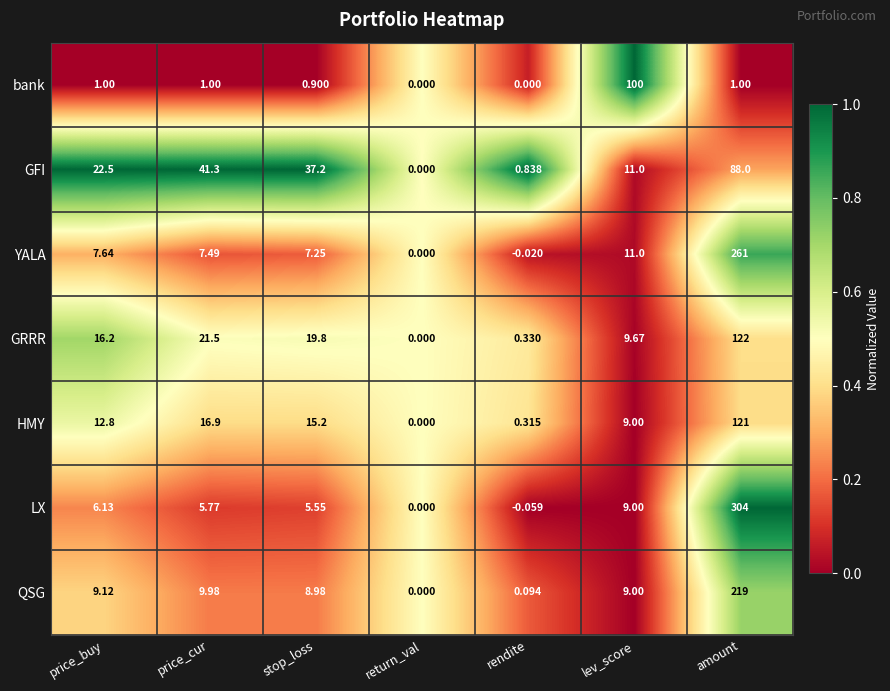

What is the greatest value displayed?

304.0